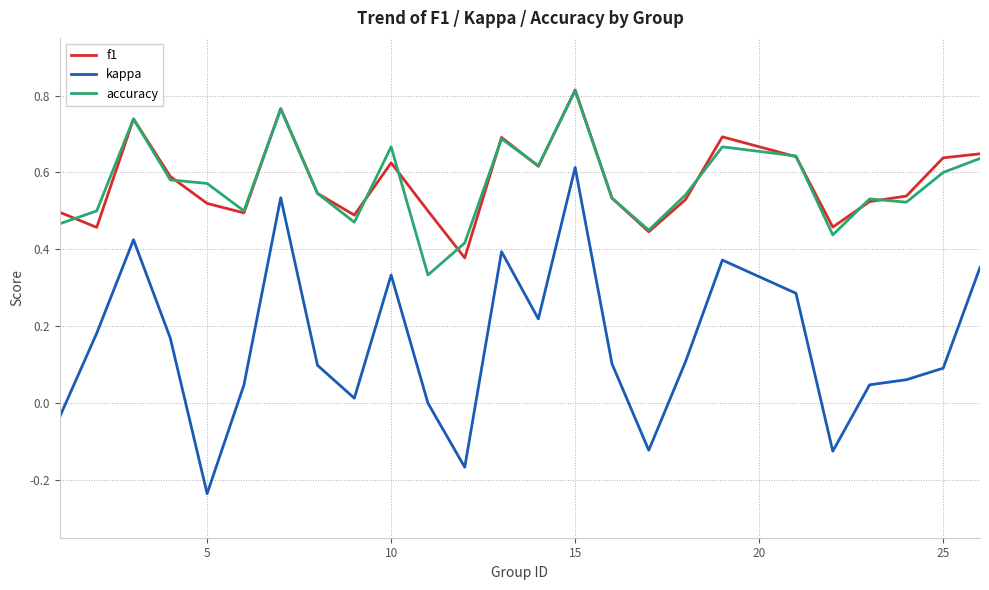

True or false: kappa and accuracy cross at least once.

False